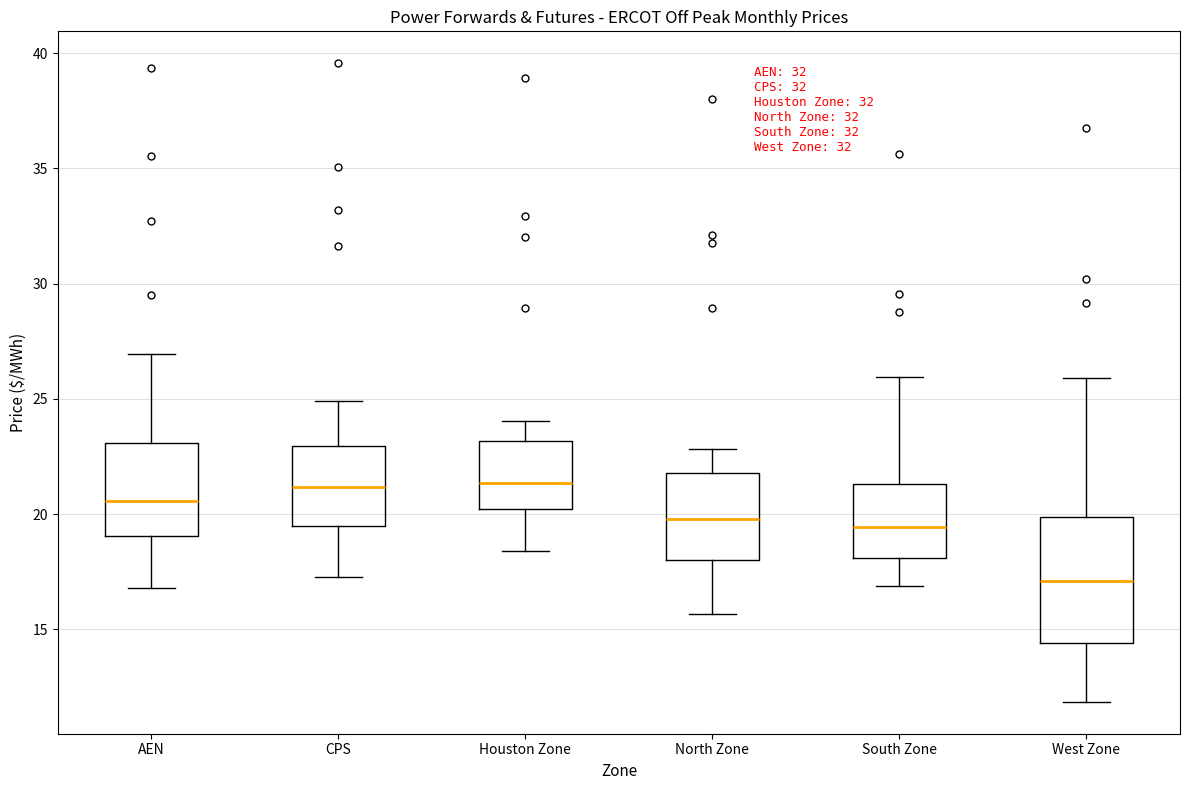

Reading left to right, read every box against the y-axis: the position of its median line, the range the box covers, and the ends of its whiskers. The values are not printed on the chart, so give them approximately, as read against the axis.

AEN: median 20.5, box 19.0 to 23.0, whiskers 17.0 to 27.0
CPS: median 21.0, box 19.5 to 23.0, whiskers 17.5 to 25.0
Houston Zone: median 21.5, box 20.0 to 23.0, whiskers 18.5 to 24.0
North Zone: median 20.0, box 18.0 to 22.0, whiskers 15.5 to 23.0
South Zone: median 19.5, box 18.0 to 21.5, whiskers 17.0 to 26.0
West Zone: median 17.0, box 14.5 to 20.0, whiskers 12.0 to 26.0